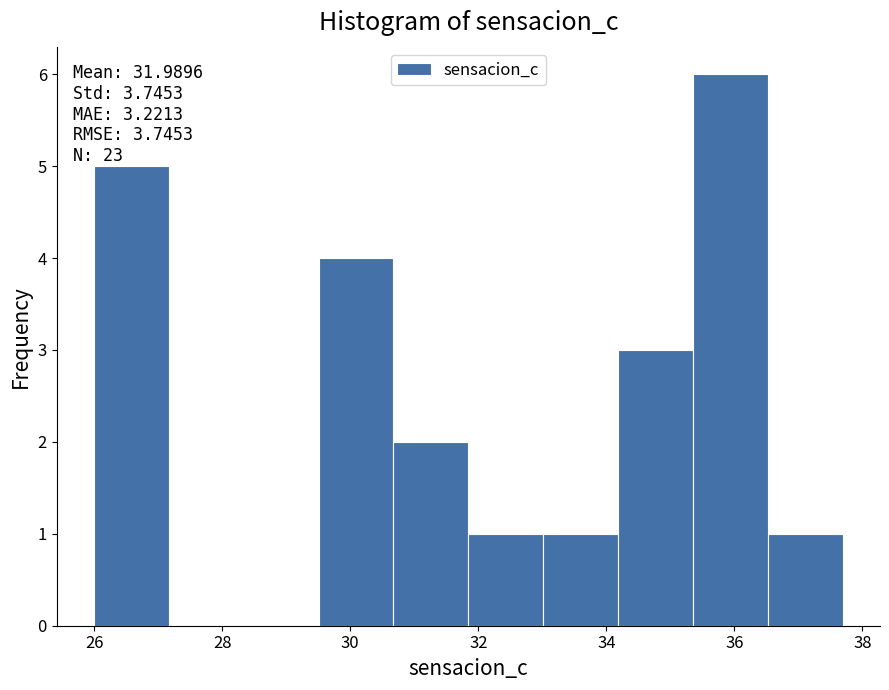

Over which range of the x-axis is the bar tallest?

35.4 to 36.6